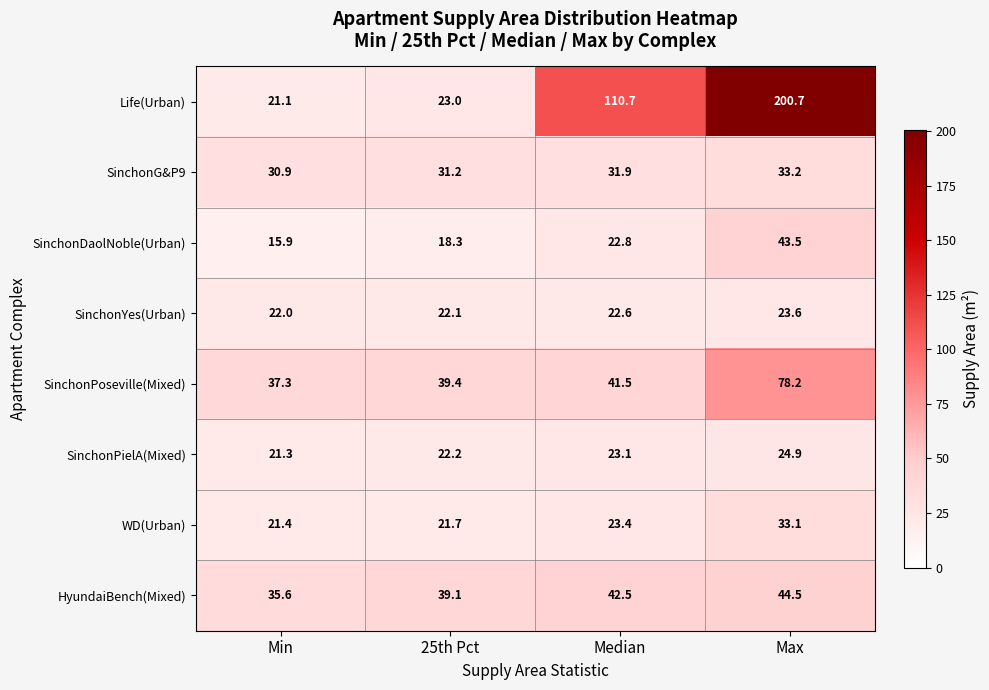

What value does the SinchonYes(Urban) series have at Max?

23.6